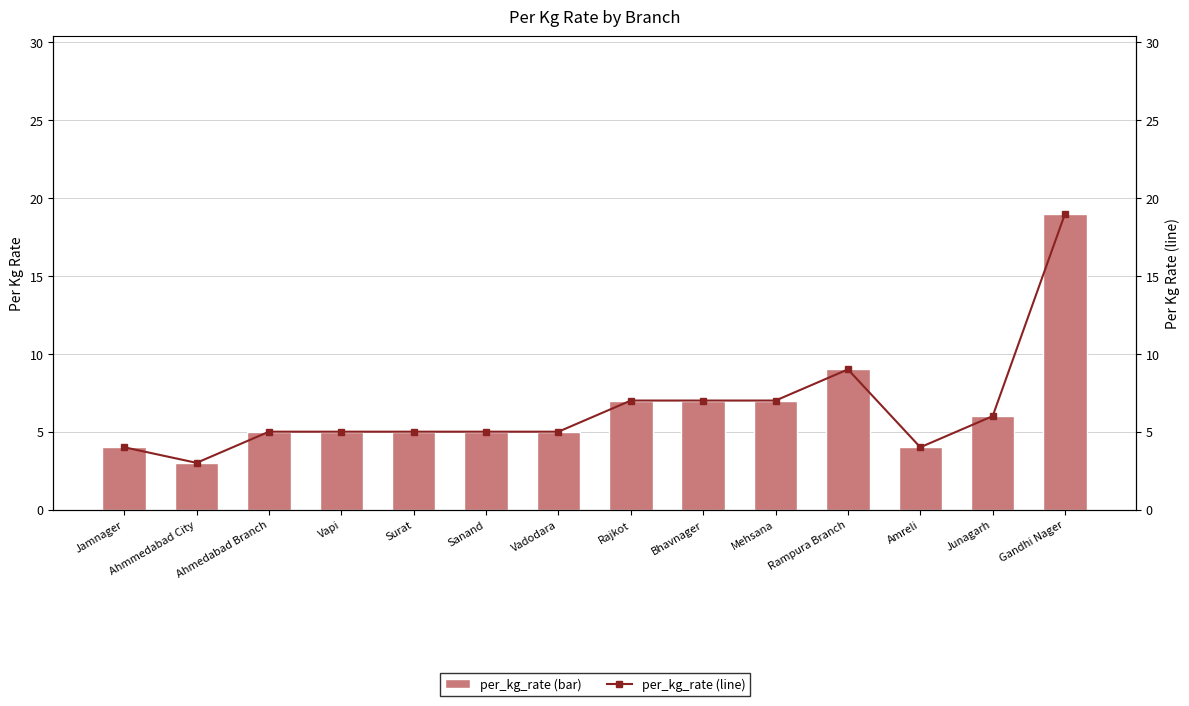

Reading left to right, list all the values displayed in this chart.

per_kg_rate: 4	3	5	5	5	5	5	7	7	7	9	4	6	19
per_kg_rate (line): 4	3	5	5	5	5	5	7	7	7	9	4	6	19